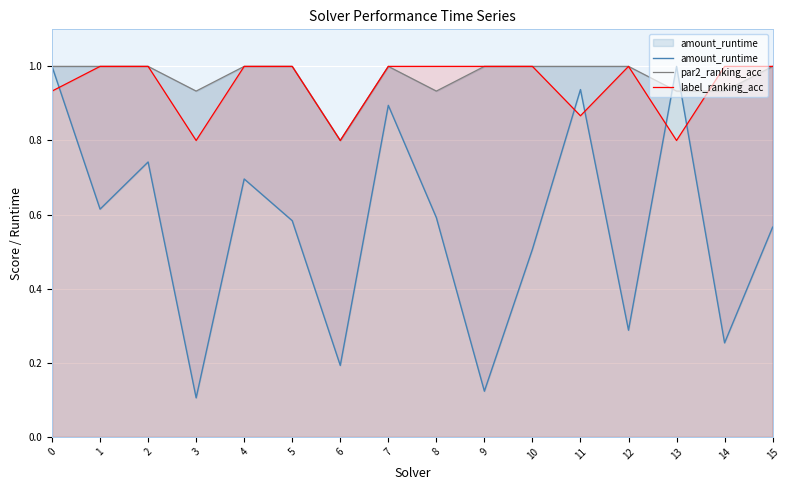

How many data points does each series have?

16